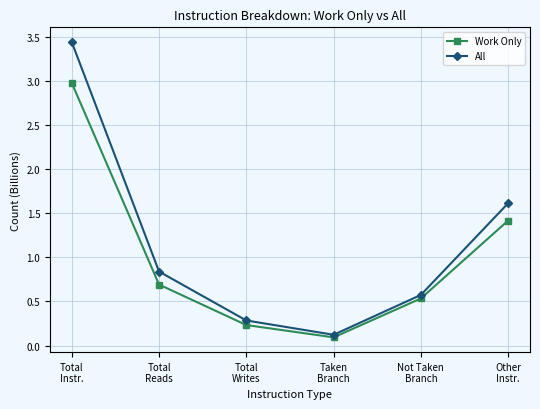

What are all the series names shown in the legend?

Work Only, All